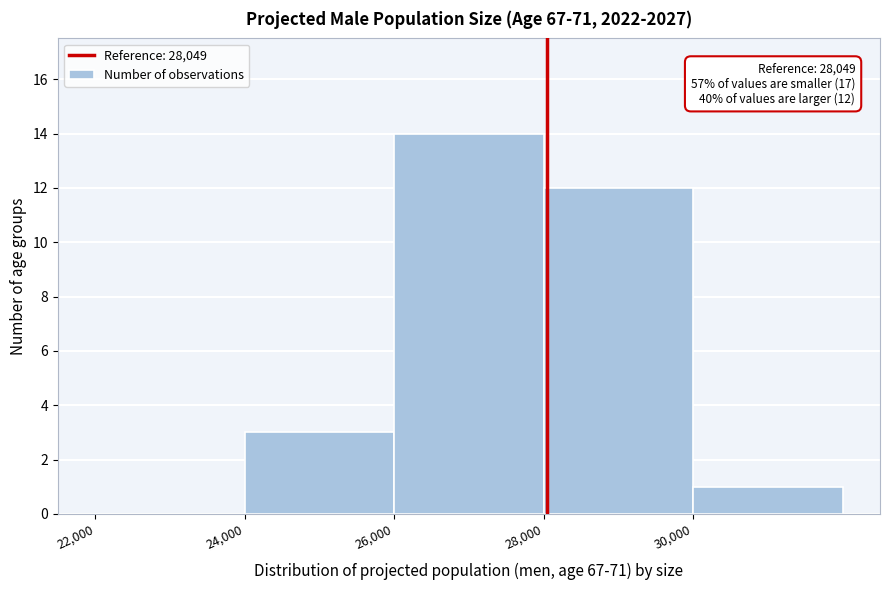

Which range on the x-axis has the tallest bar?

26000 to 28000